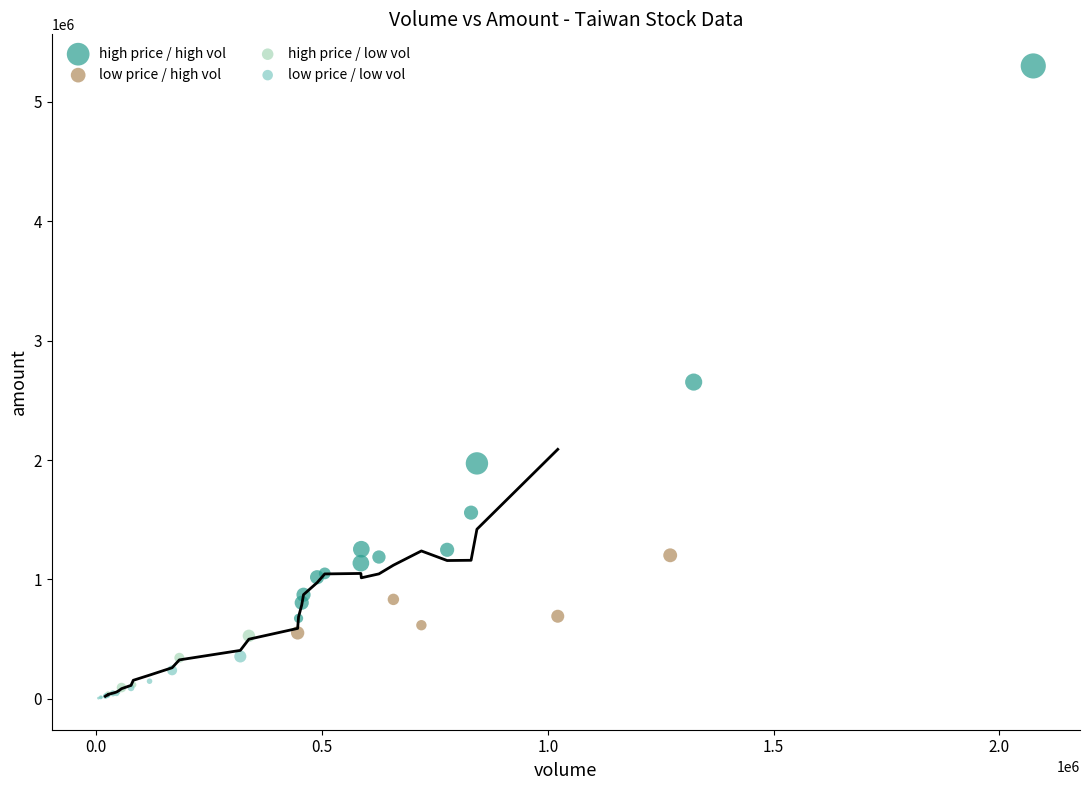

Which series contains the highest Y value?

high price / high vol